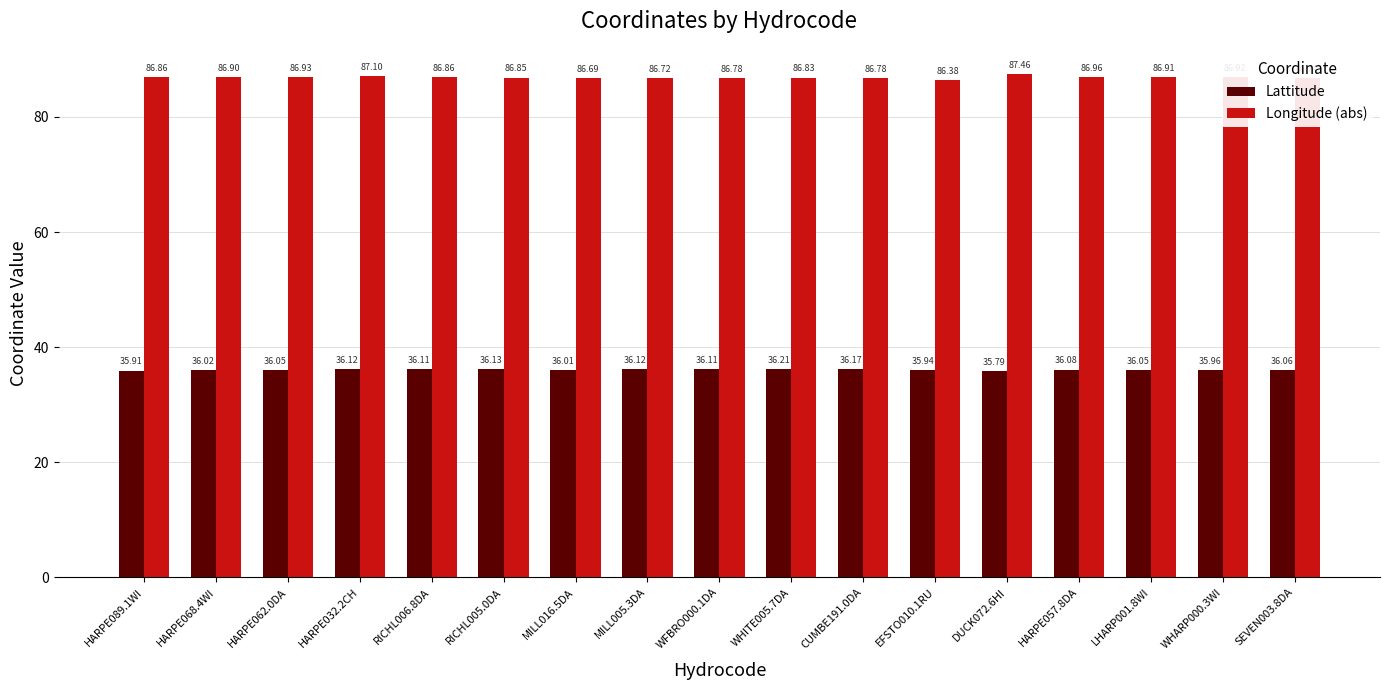

List the series in order of their peak value, lowest first.

Lattitude, Longitude (abs)